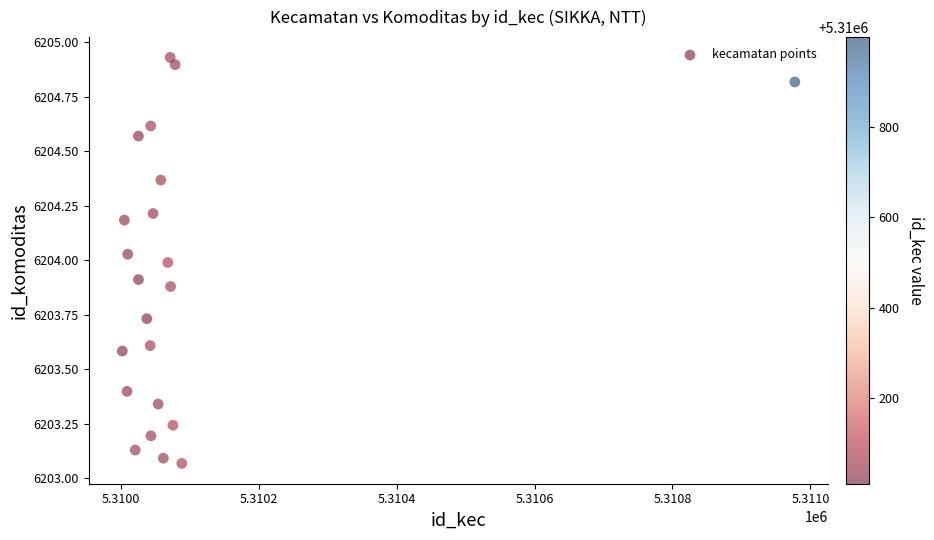

What is the range of X values (max minus min)?

974.9